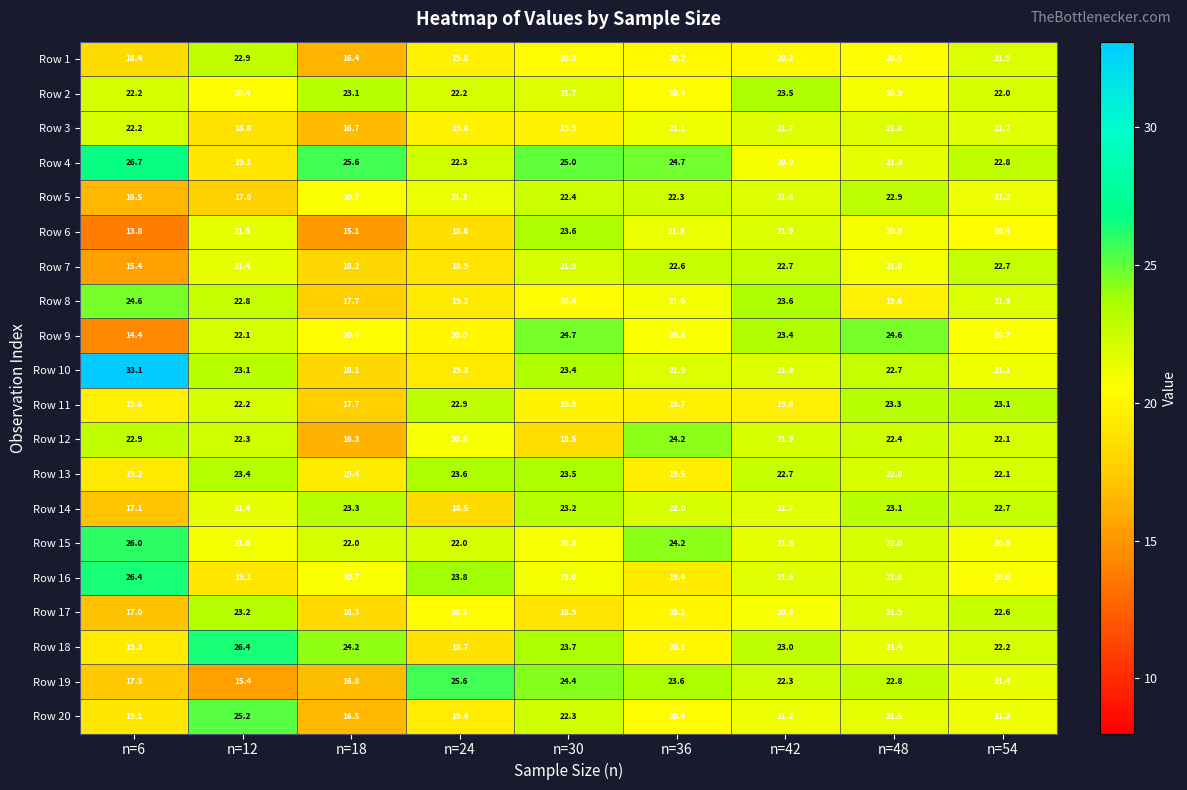

Count the number of data series in this chart.

20